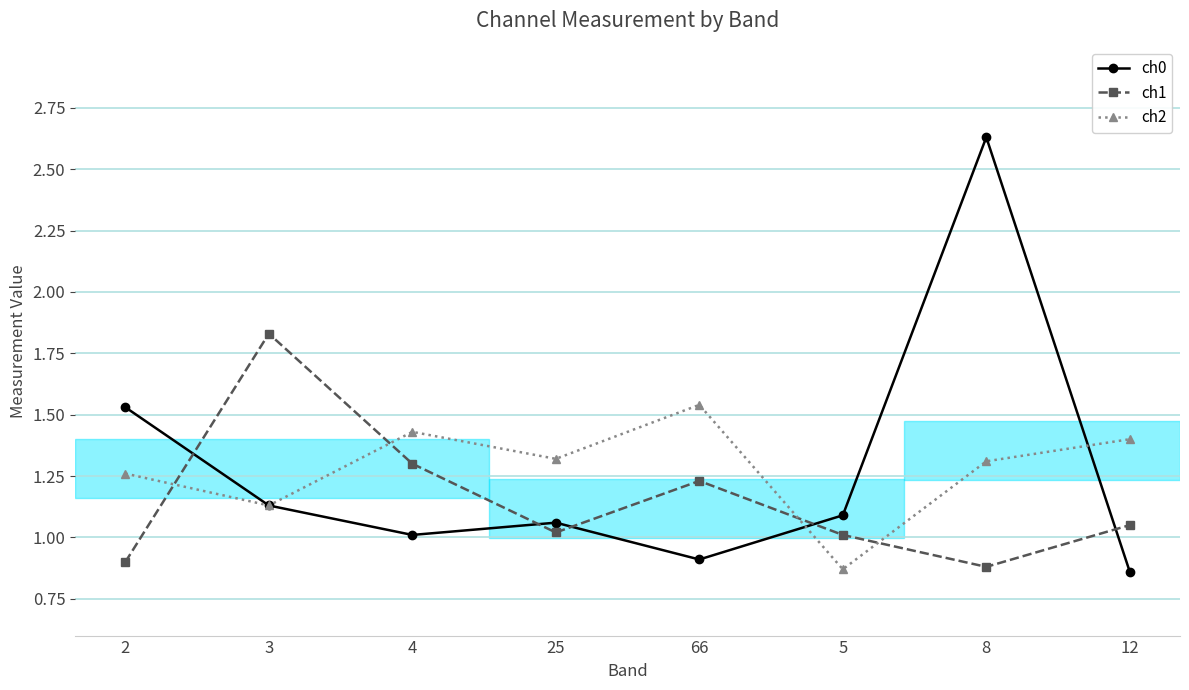

Rank the series by their maximum value, from lowest to highest.

ch2, ch1, ch0